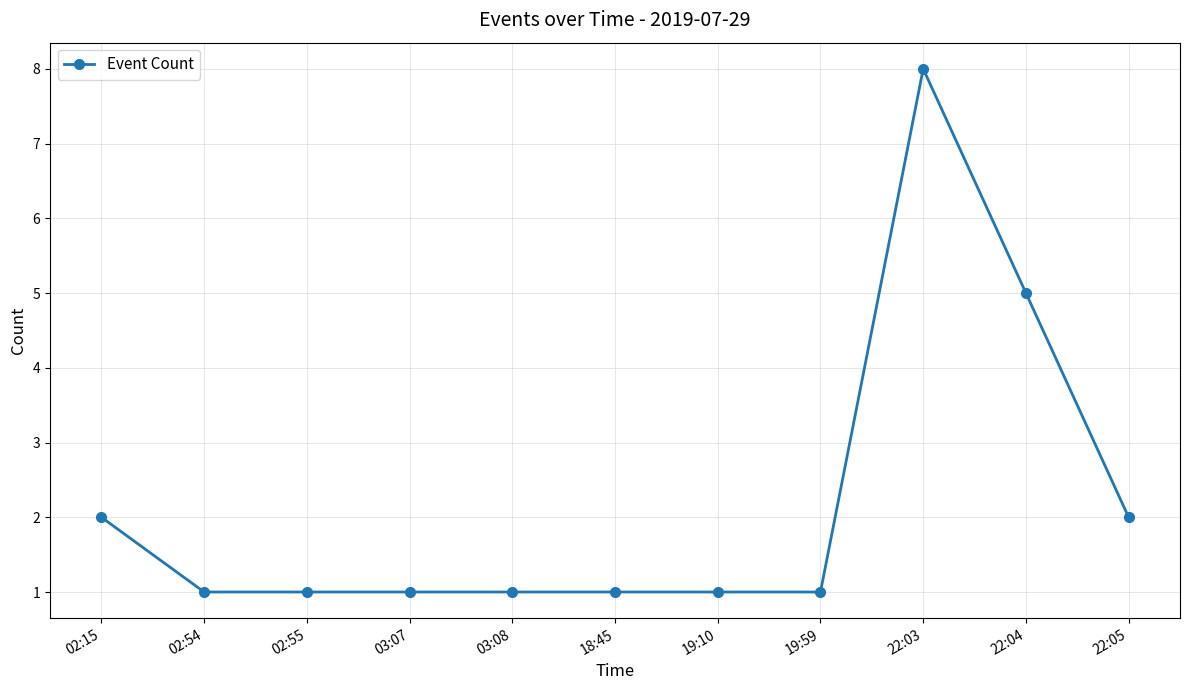

True or false: the data has more than 0 interior local peaks.

True